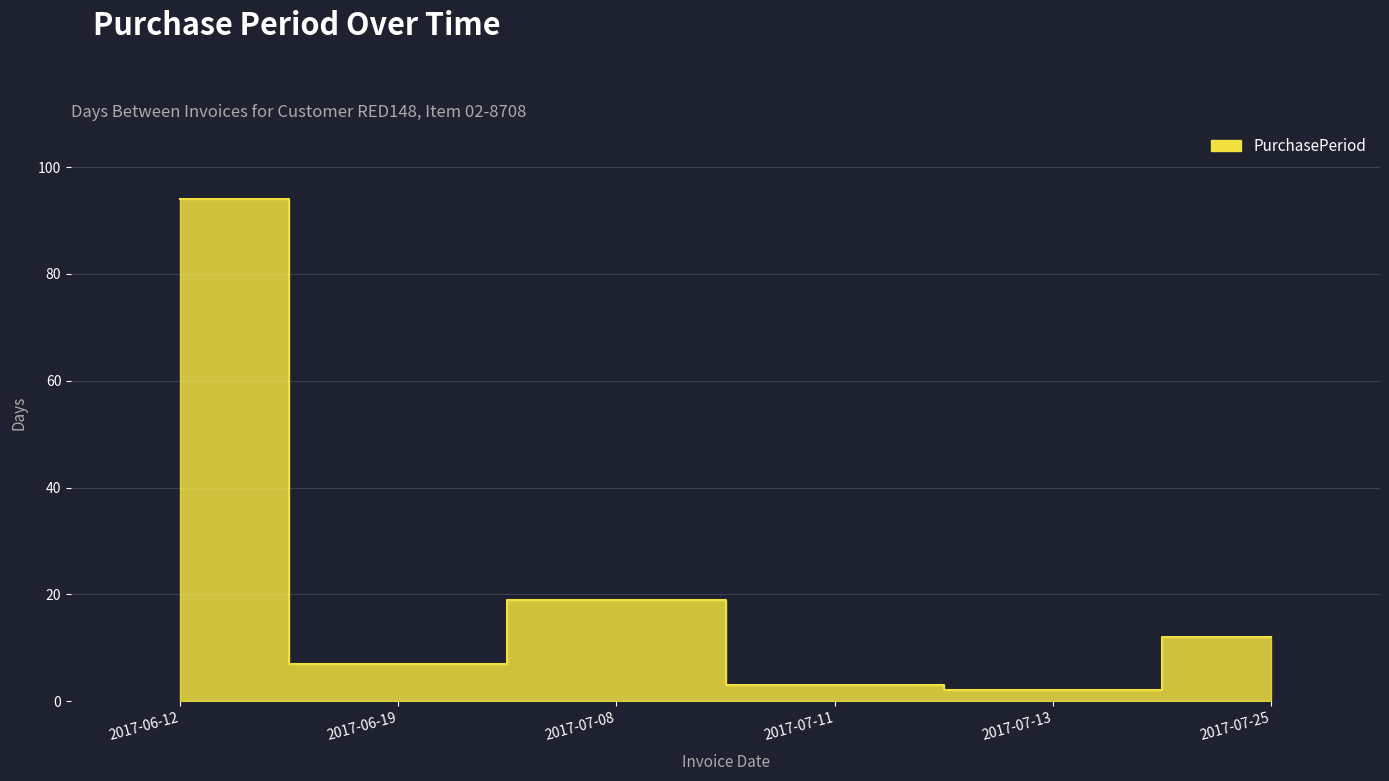

What value does the data have at 2017-06-12, to the nearest 5?

95